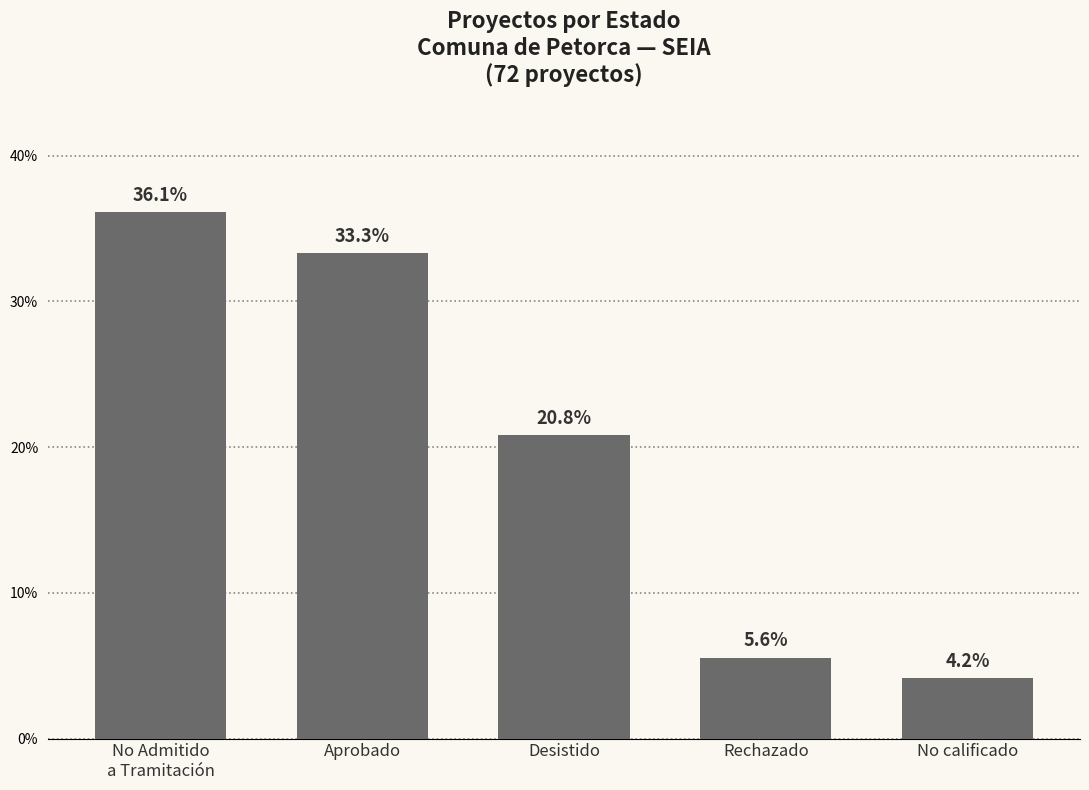

What is the value of the 5th bar from the left?

4.2